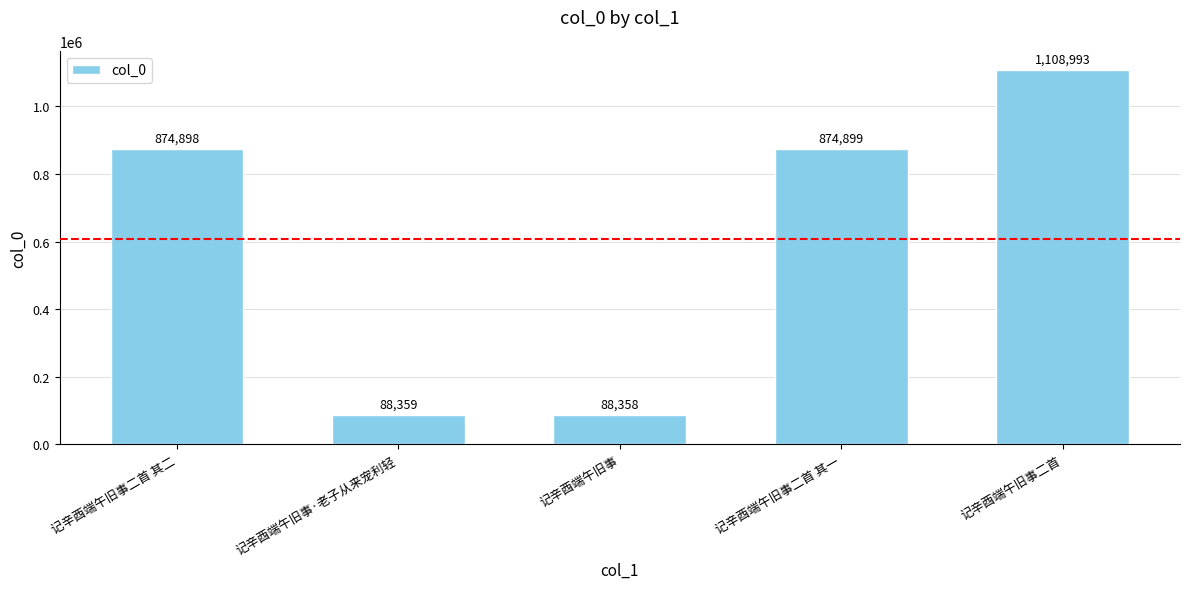

How many bars are there in total?

5